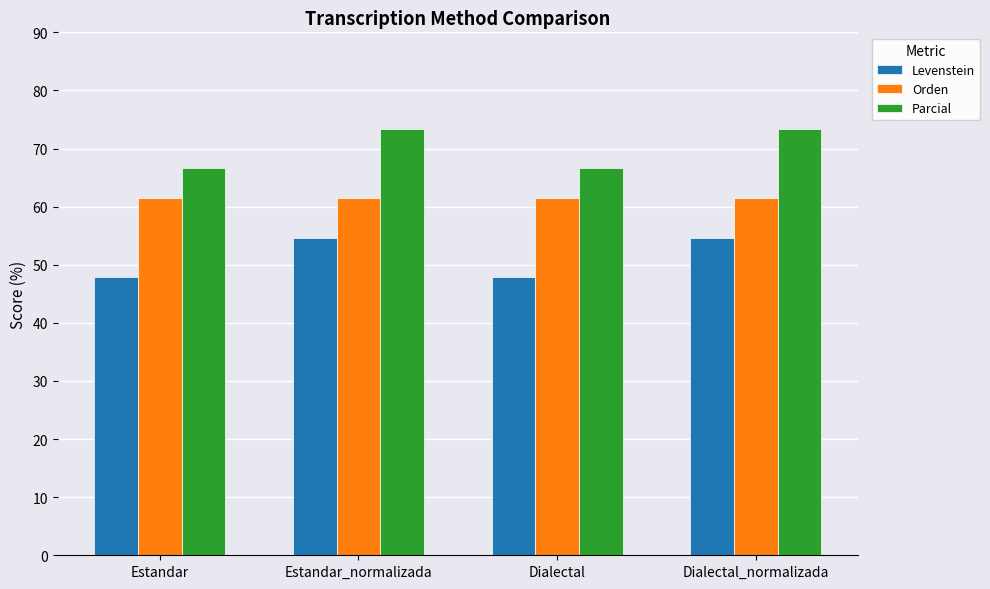

List the series in order of their overall mean, lowest first.

Levenstein, Orden, Parcial